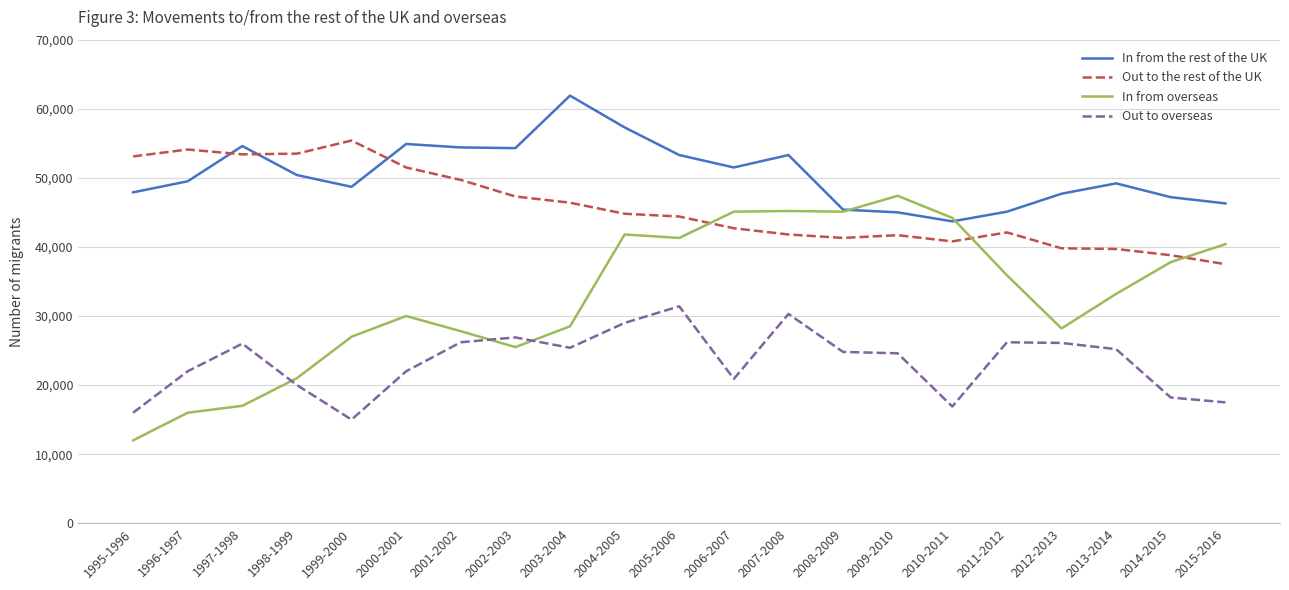

At 2015-2016, list the series in order from smallest to largest.

Out to overseas, Out to the rest of the UK, In from overseas, In from the rest of the UK